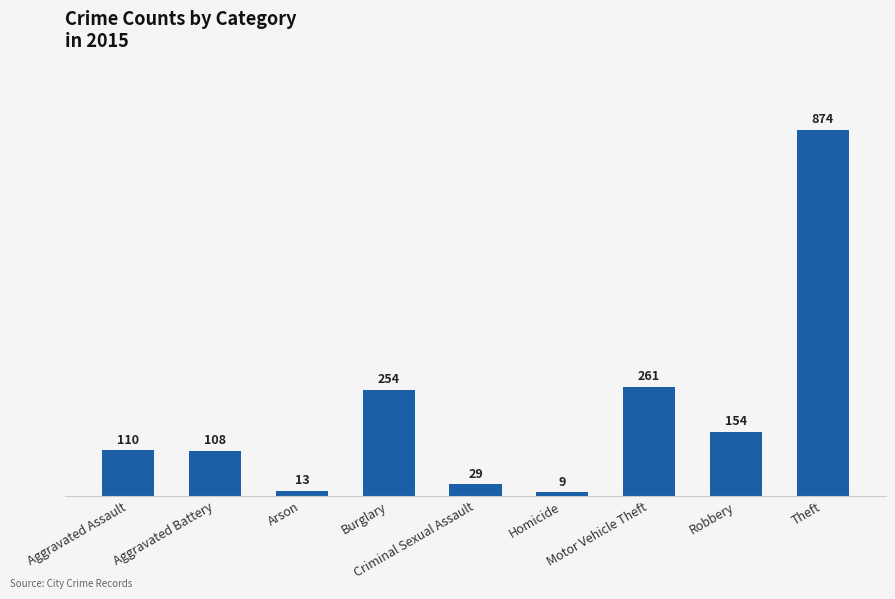

Reading left to right, what are all the values shown in this chart?

Aggravated Assault=110	Aggravated Battery=108	Arson=13	Burglary=254	Criminal Sexual Assault=29	Homicide=9	Motor Vehicle Theft=261	Robbery=154	Theft=874